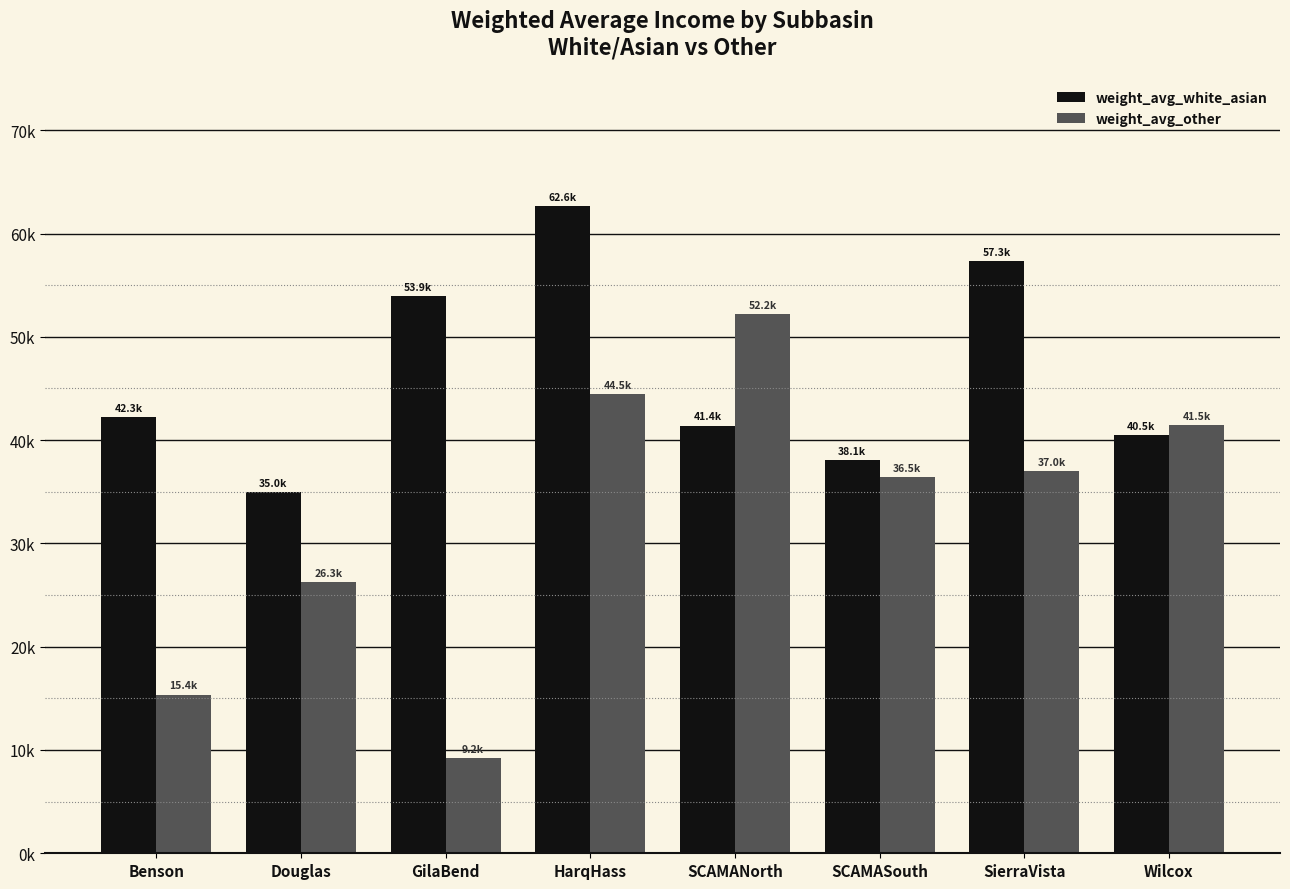

Which series changed the most between Douglas and GilaBend?

weight_avg_white_asian